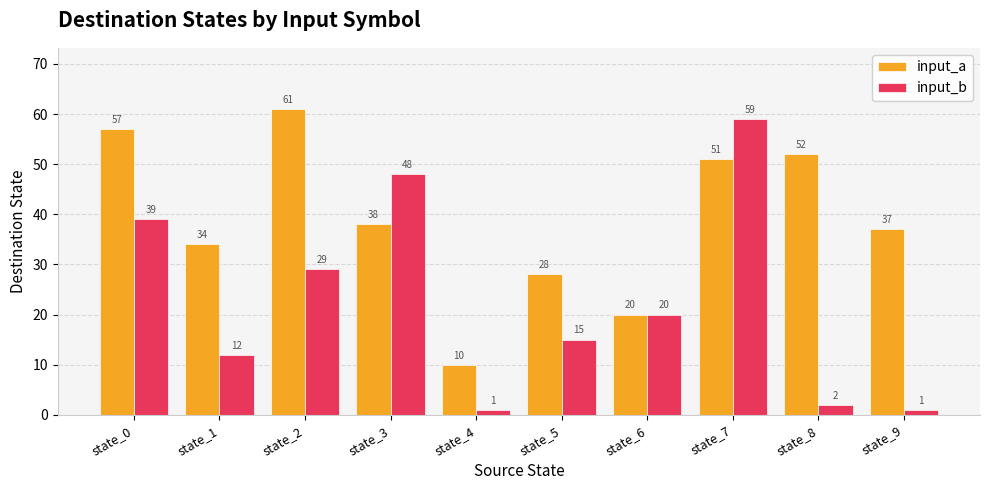

List the series in order of their overall mean, lowest first.

input_b, input_a